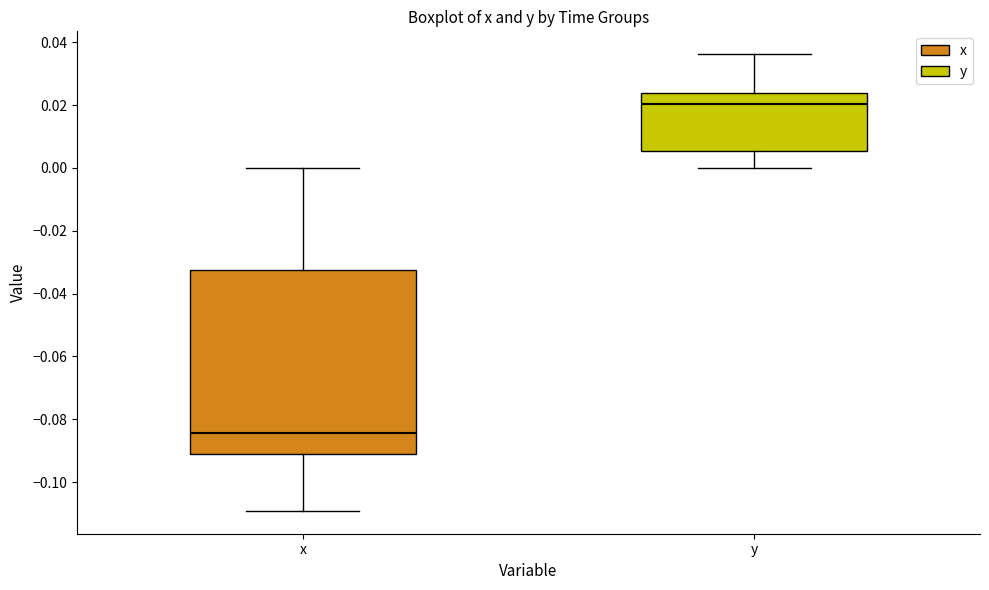

Which box is the tallest, from its lower edge to its upper edge?

x